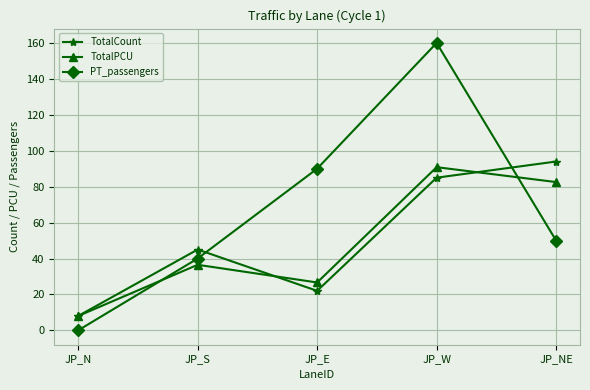

What is the sum of the PT_passengers values at JP_N and JP_E?

90.0